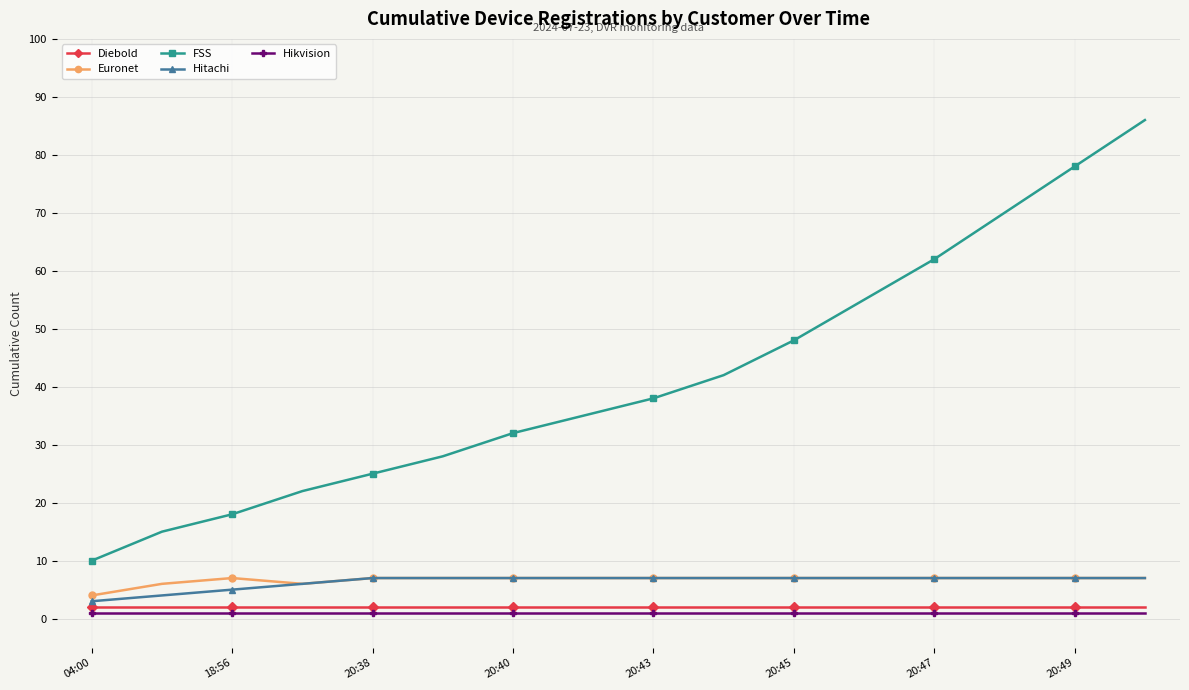

What are all the series names shown in the legend?

Diebold, Euronet, FSS, Hitachi, Hikvision